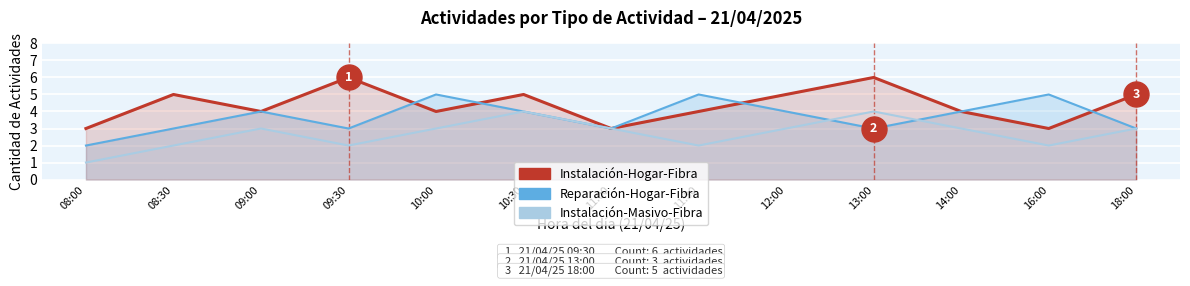

Between which two adjacent categories do Reparación-Hogar-Fibra and Instalación-Hogar-Fibra first intersect?

09:30 and 10:00